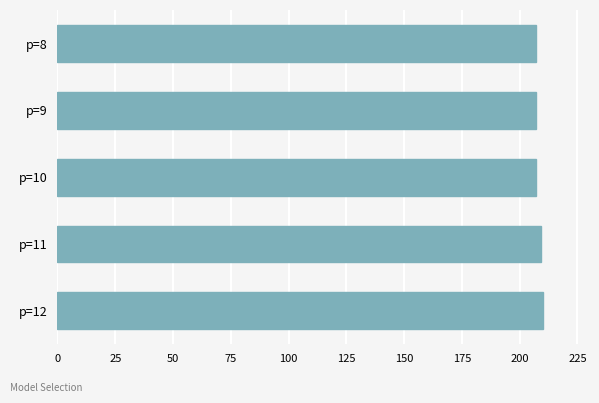

What is the difference between the maximum and minimum values?

2.8